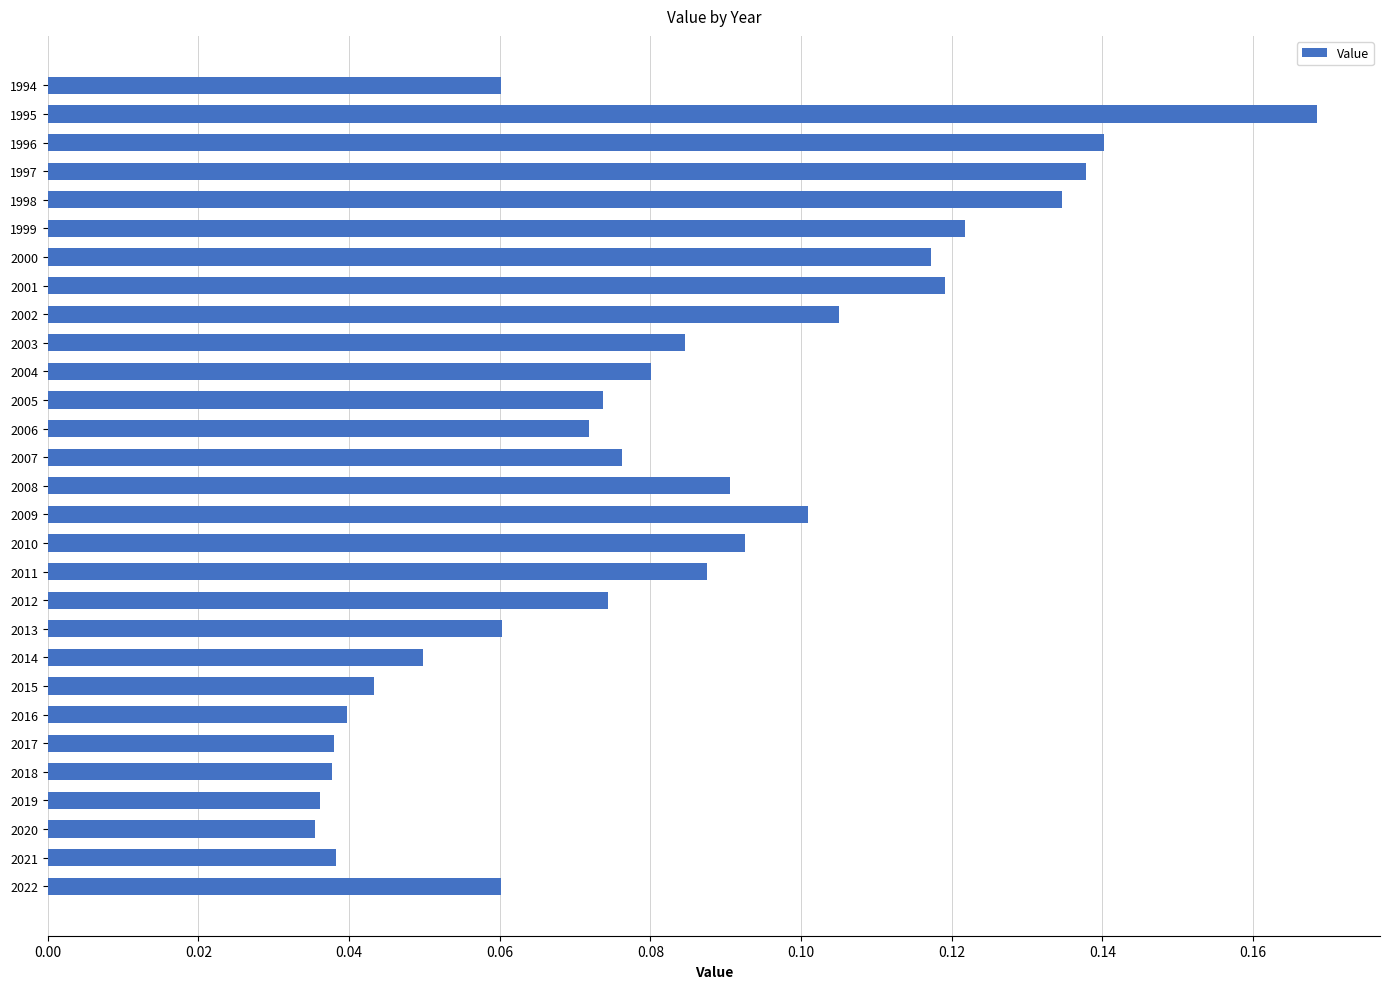

What is the sum of the values at 1995 and 2002?

0.3